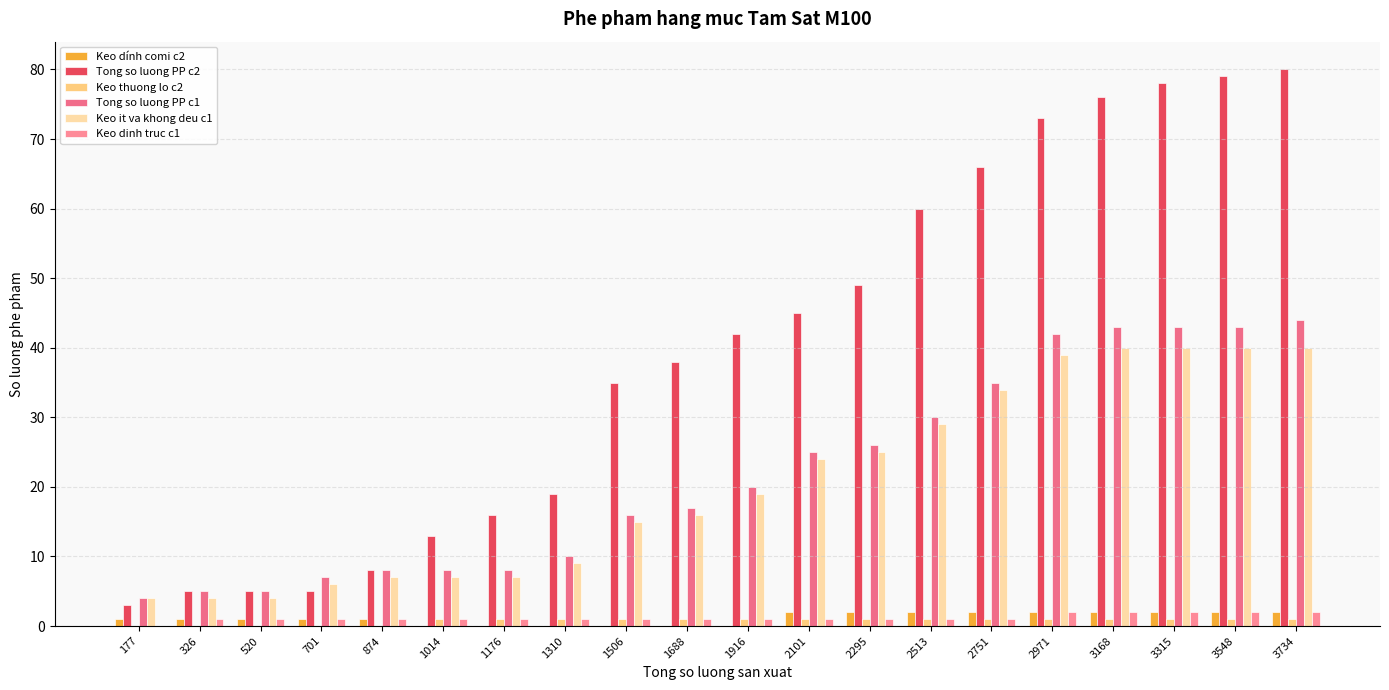

What is the value of the Keo thuong lo c2 bar at the 18th from the left?

1